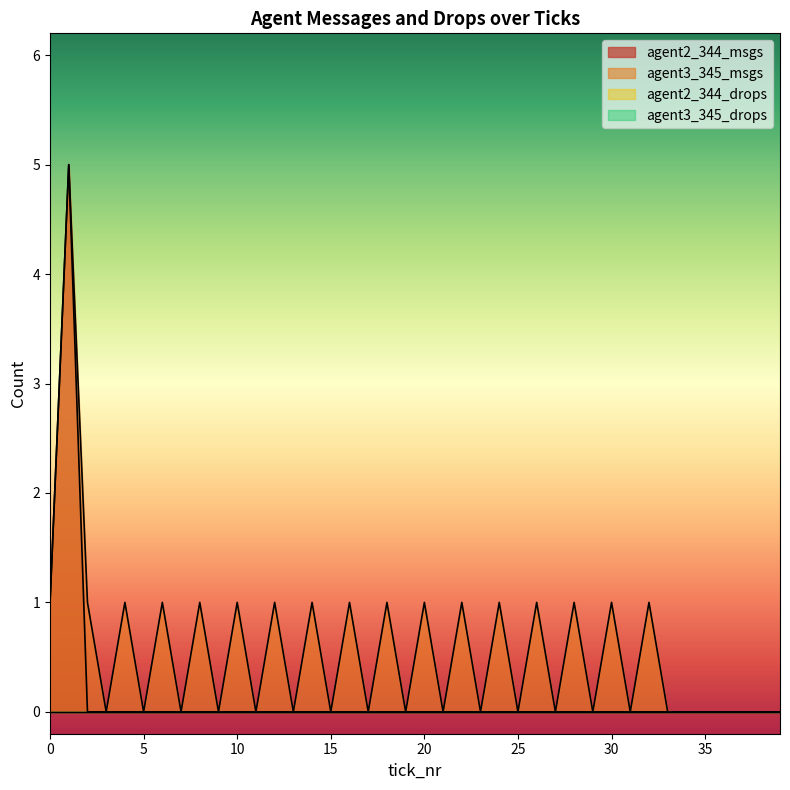

Which has a higher value, 6 or 17?

6